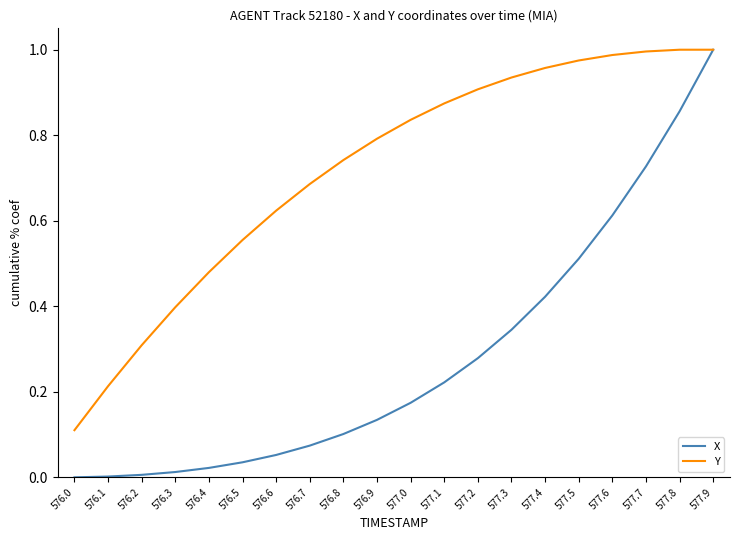

True or false: Y has a value of 0.9 at 577.1.

True